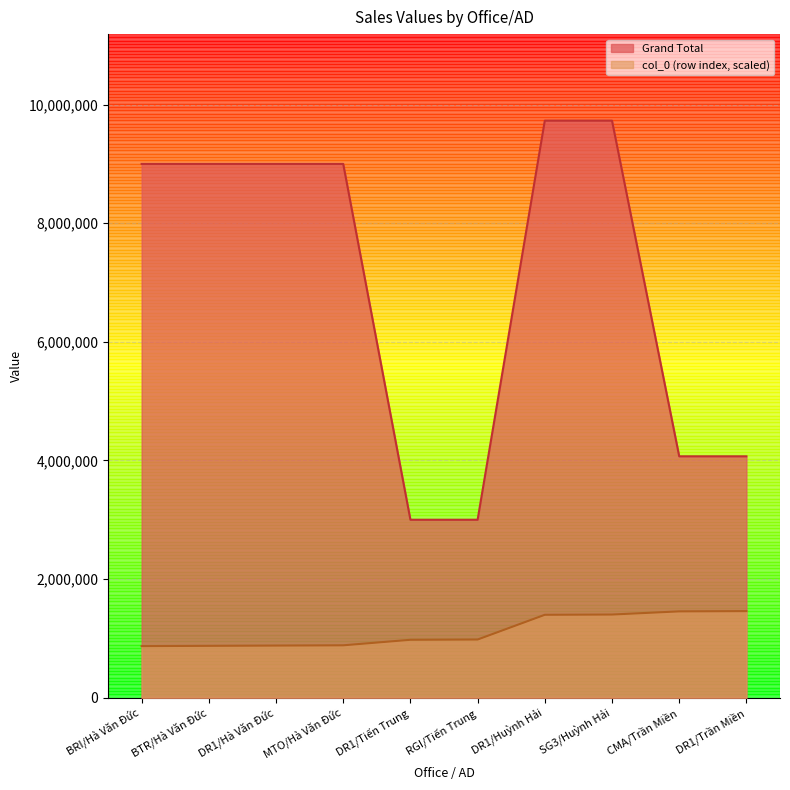

True or false: Grand Total and col_0 cross at least once.

False